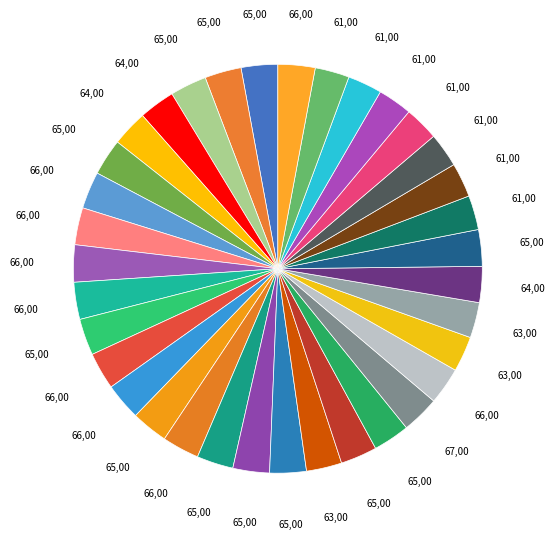

Which category has the biggest portion of the pie?

30.04.2020